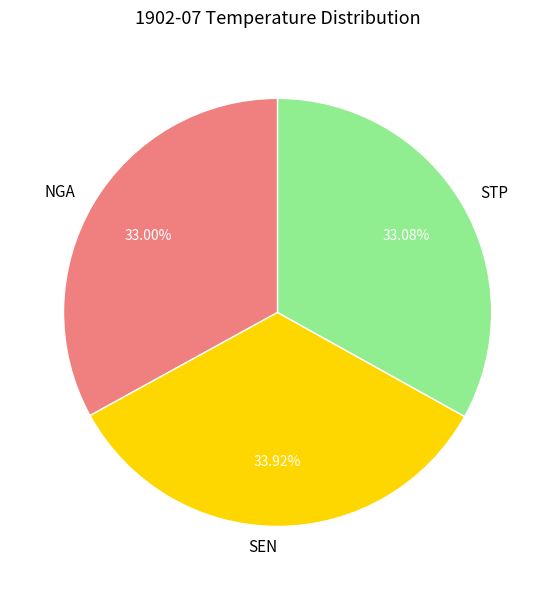

Count the number of slices in the pie.

3